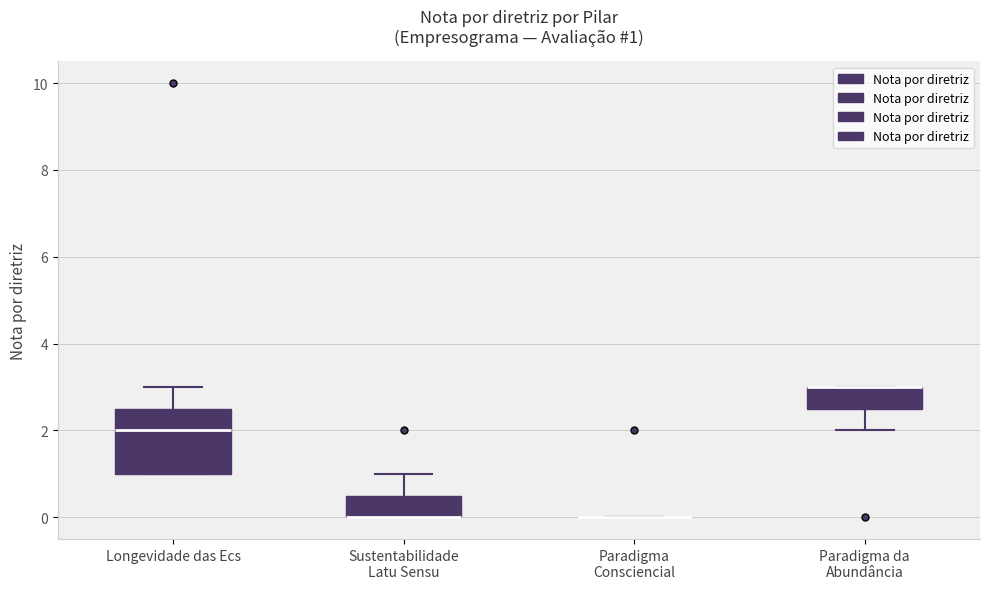

Which box is the tallest, from its lower edge to its upper edge?

Longevidade das Ecs